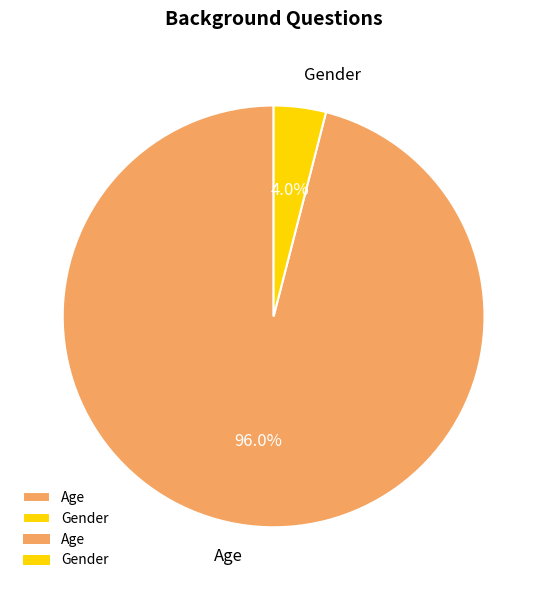

Between Age and Gender, which is larger?

Age